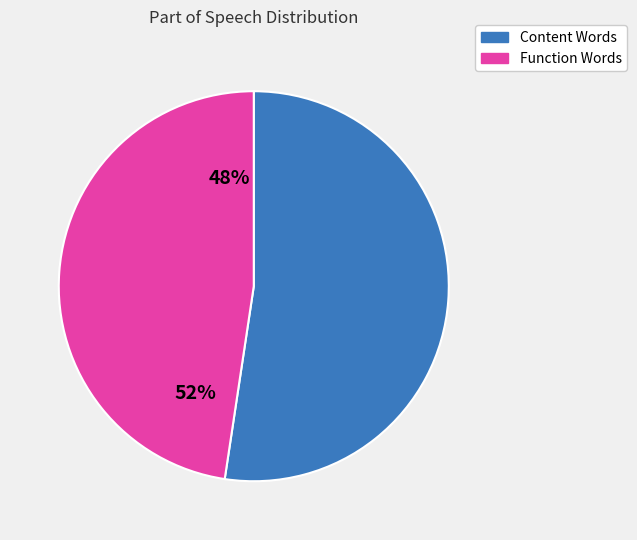

Is there a majority slice in this chart?

Yes